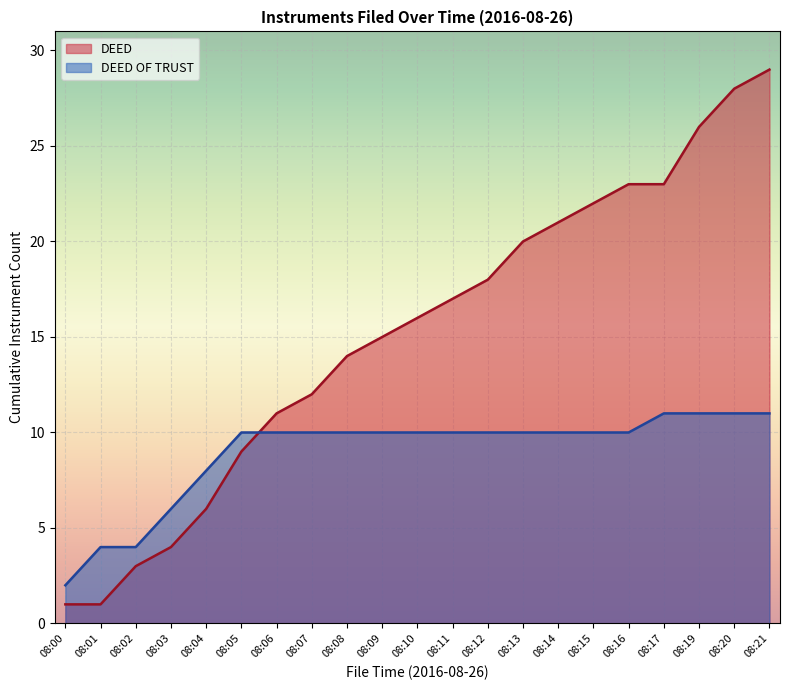

True or false: Record Count and Num Pages intersect in this chart.

False